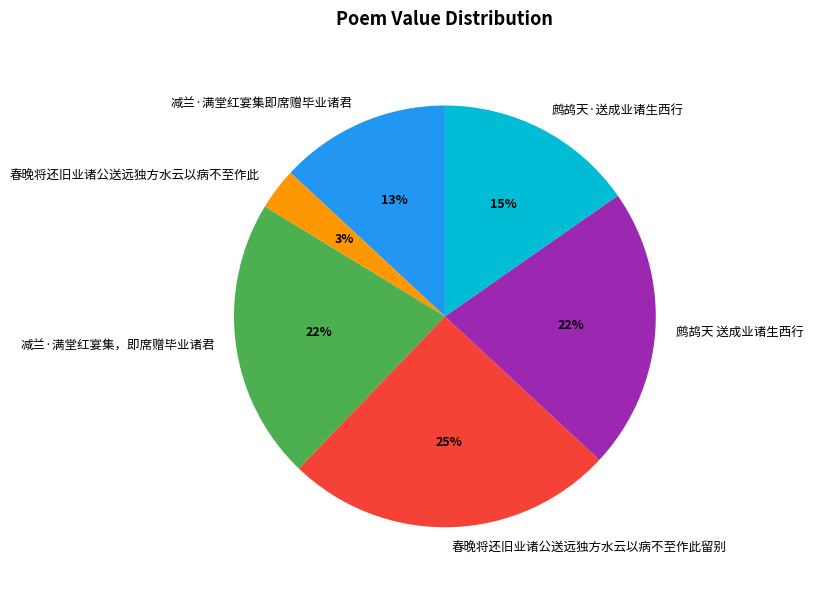

To the nearest percent, what portion does 减兰·满堂红宴集即席赠毕业诸君 represent?

13%